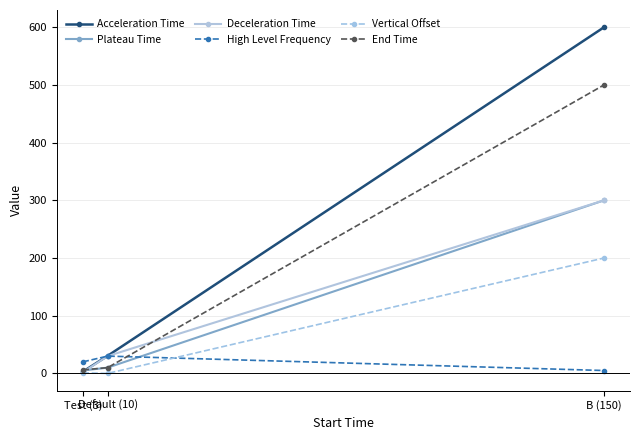

Is the value of Vertical Offset at Default (10) greater than the value of Acceleration Time at B (150)?

No